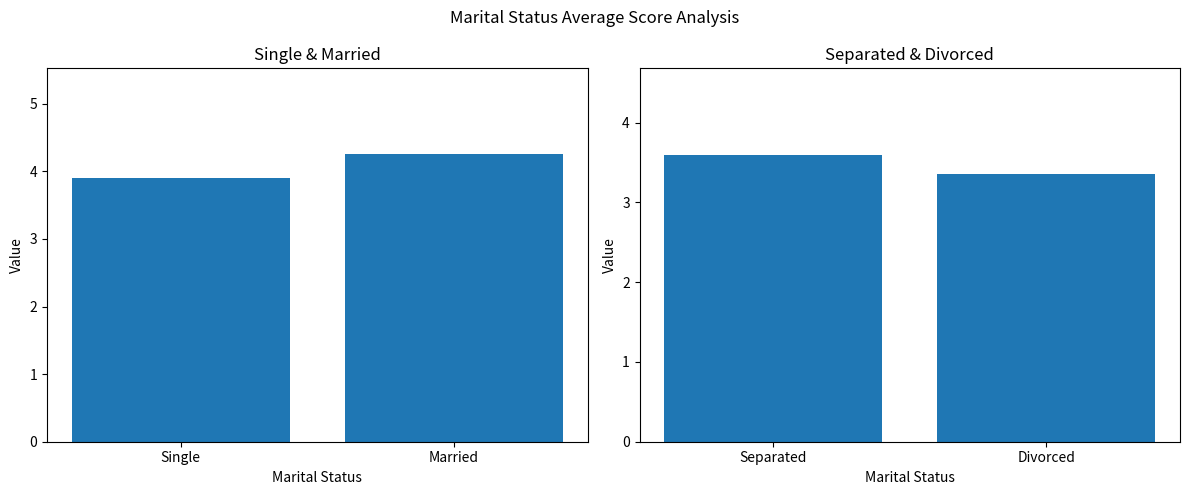

Is the value of Separated & Divorced at Single greater than the value of Single & Married at Single?

No